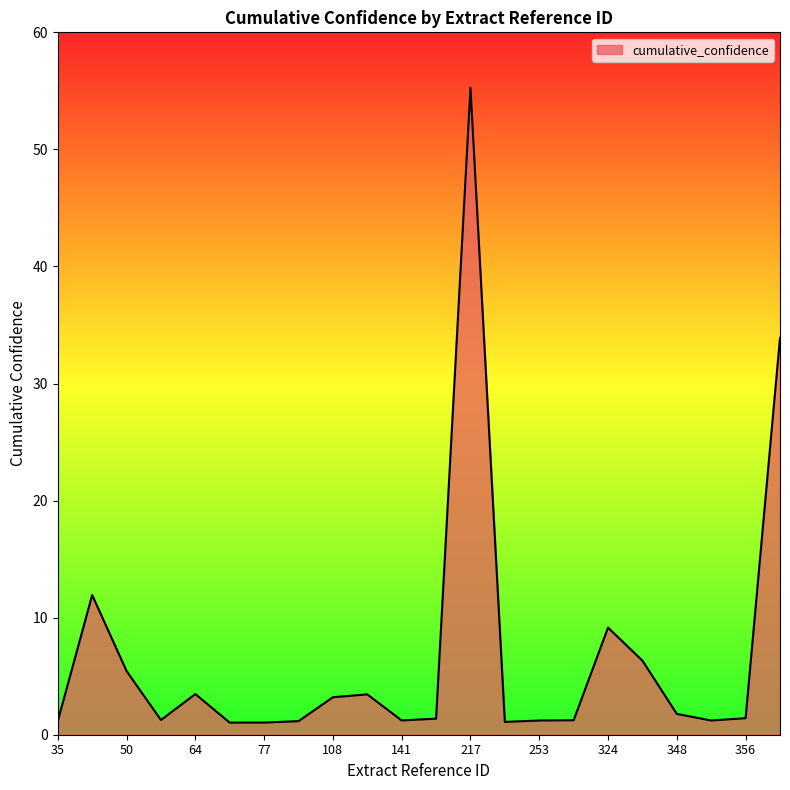

What is the average value?

6.7